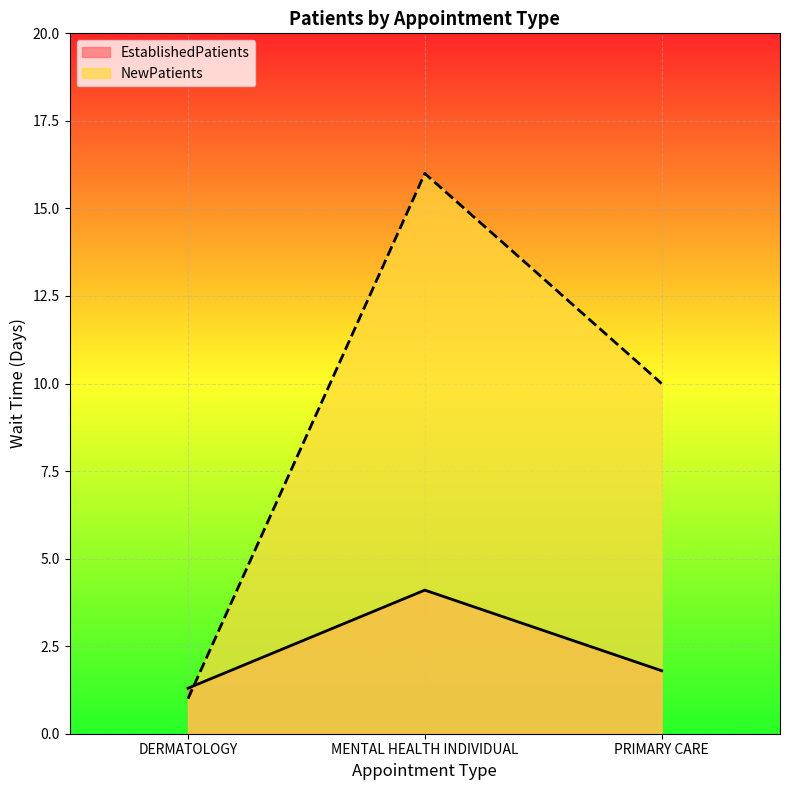

Which series has the largest total across all categories?

NewPatients